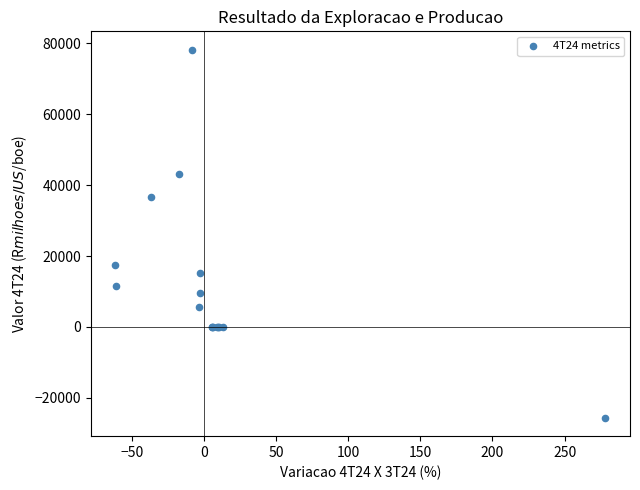

What Y value in the scatter plot is closest to 26304?

17522.0